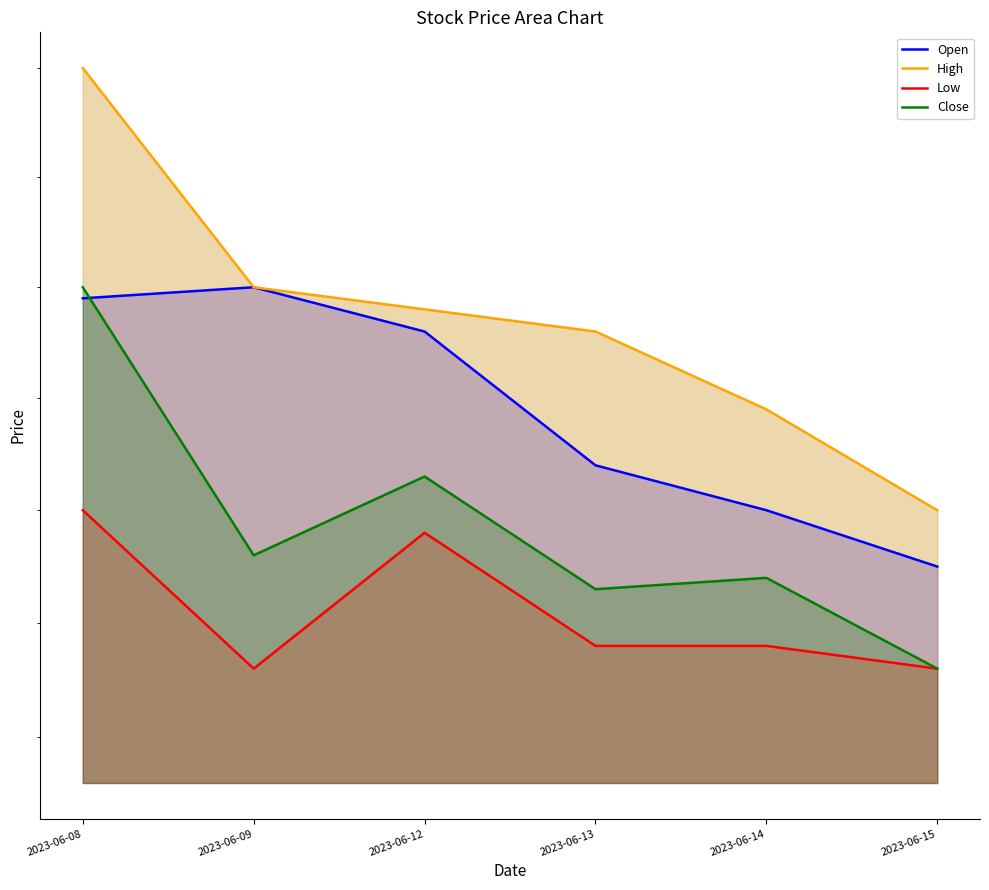

Which series changed the most between 2023-06-09 and 2023-06-15?

Open